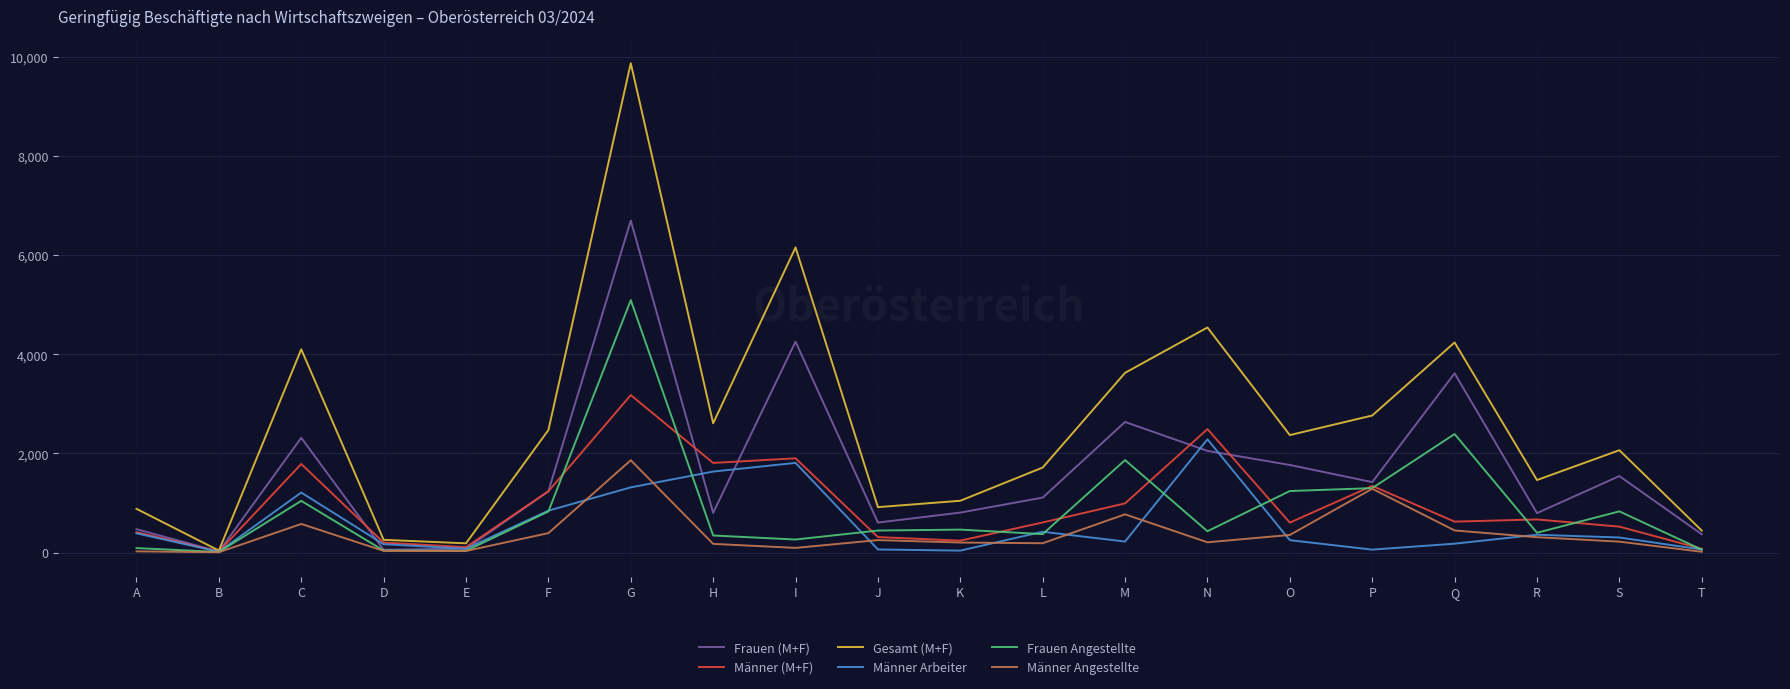

What is the difference between the highest and lowest values at C?

3524